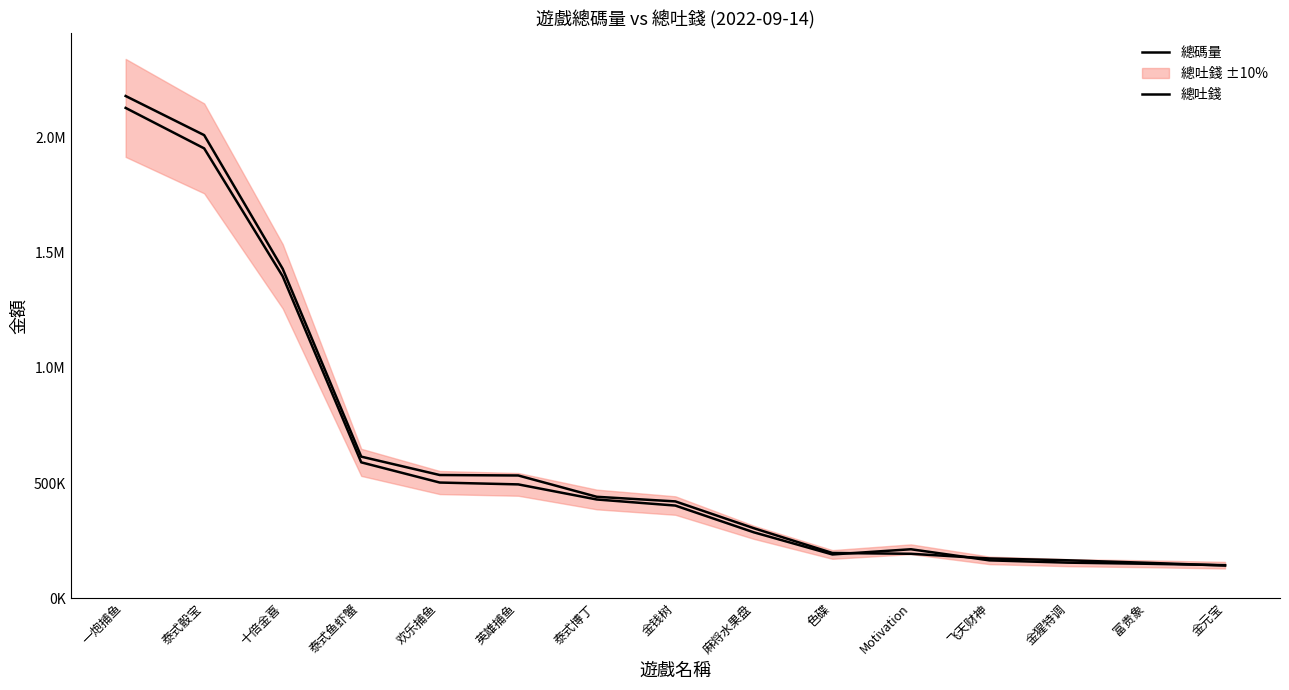

What is the difference between the 總吐錢 values at 金钱树 and 十倍金喜?

996669.2